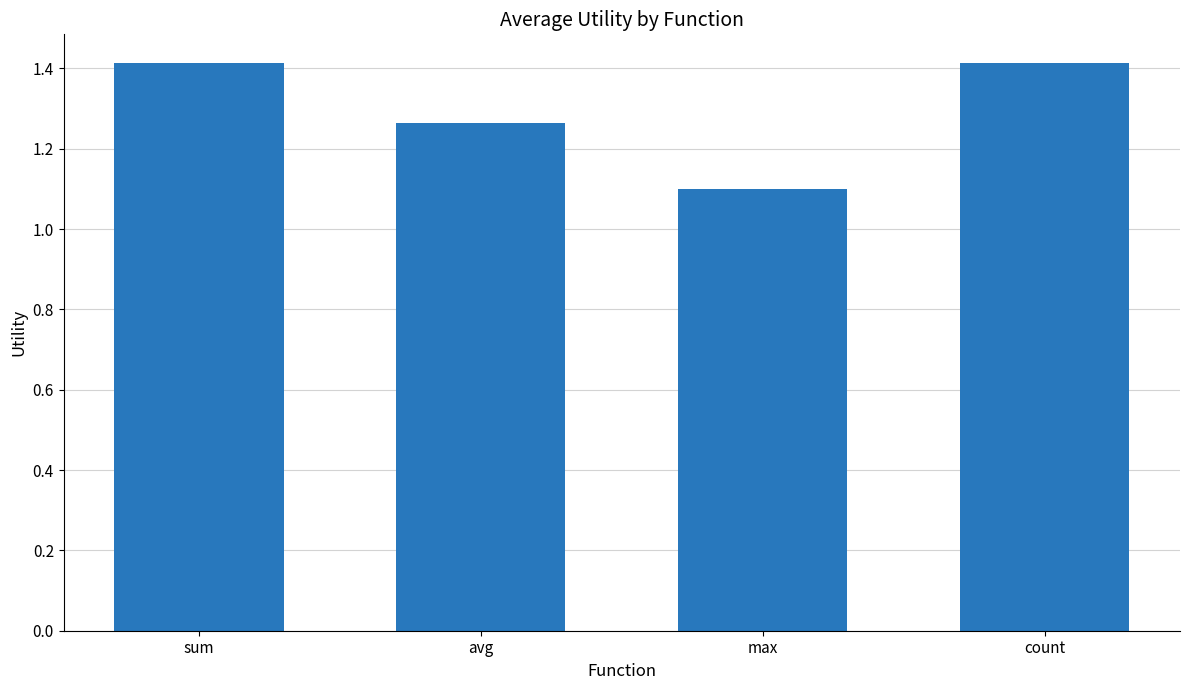

Approximately how many times larger is the value at avg compared to sum?

0.9